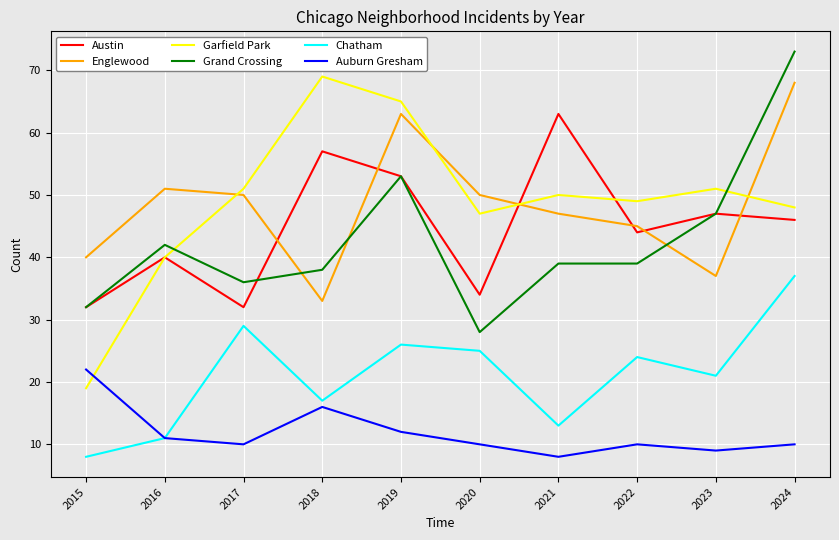

In Chatham, how many points are lower than both neighbors (excluding endpoints)?

3